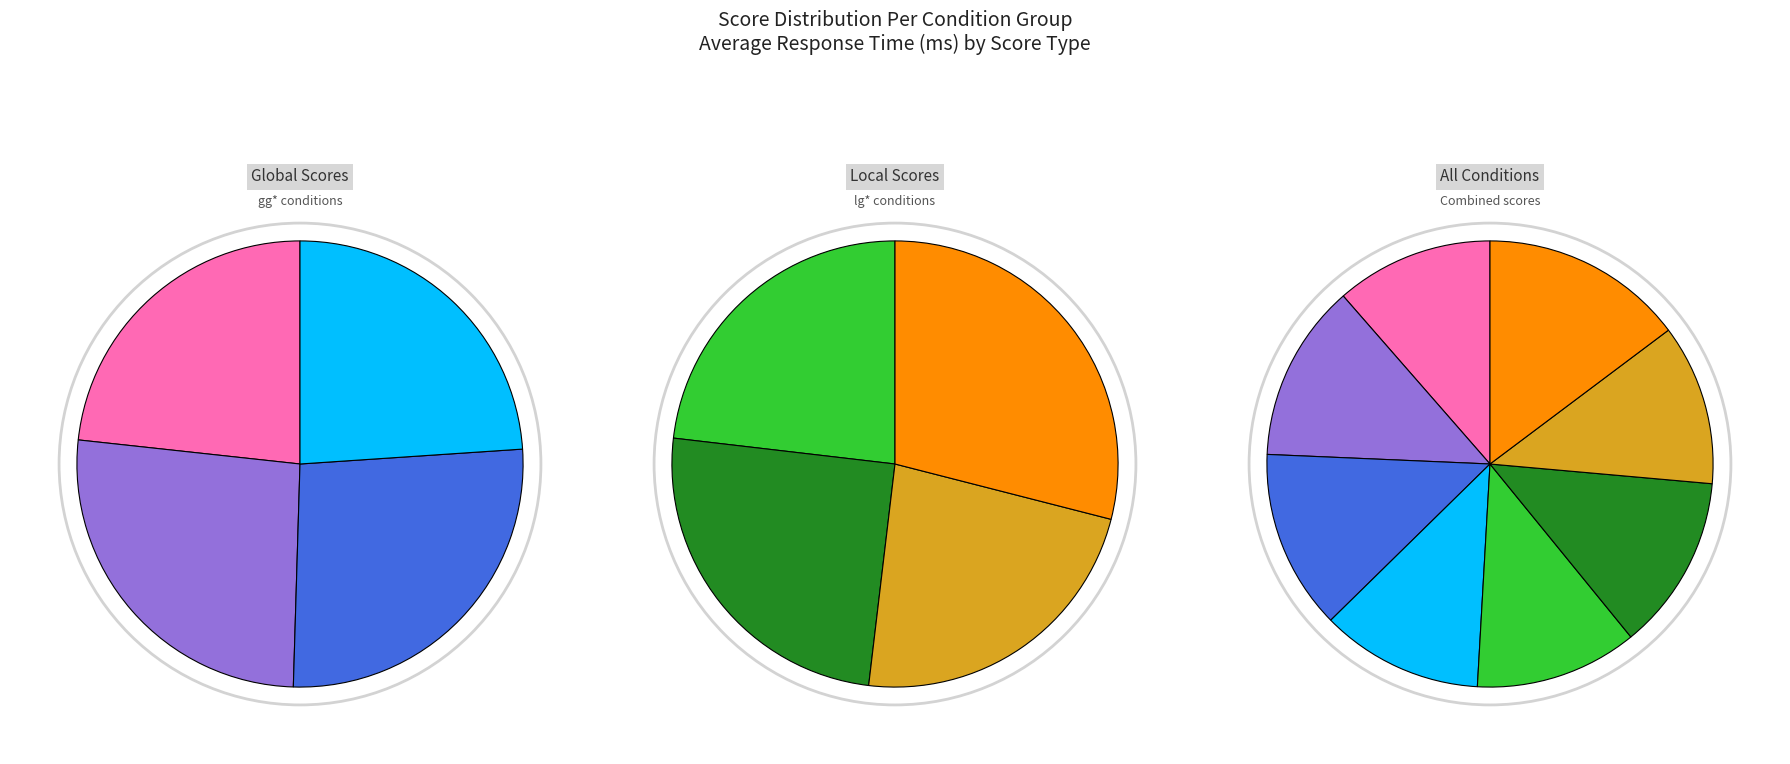

To the nearest percent, what portion does glsi_Score represent?

12%